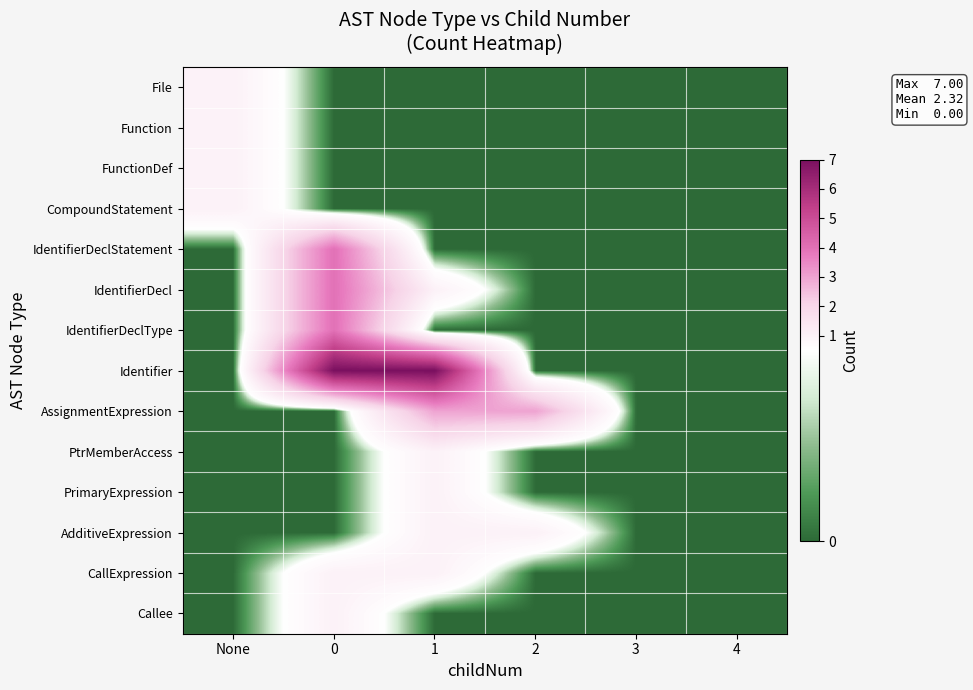

What is the difference between the highest and lowest values at 0?

7